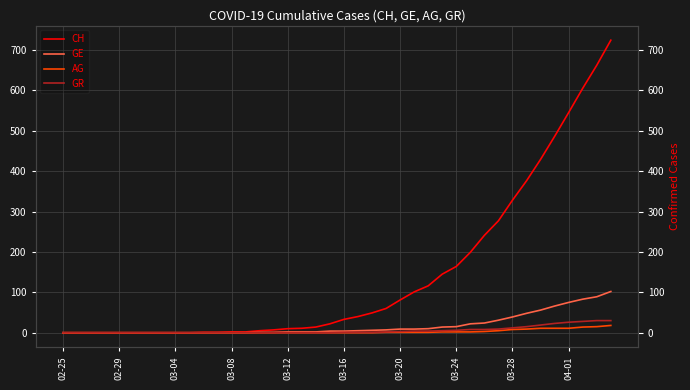

True or false: CH and GR intersect in this chart.

False